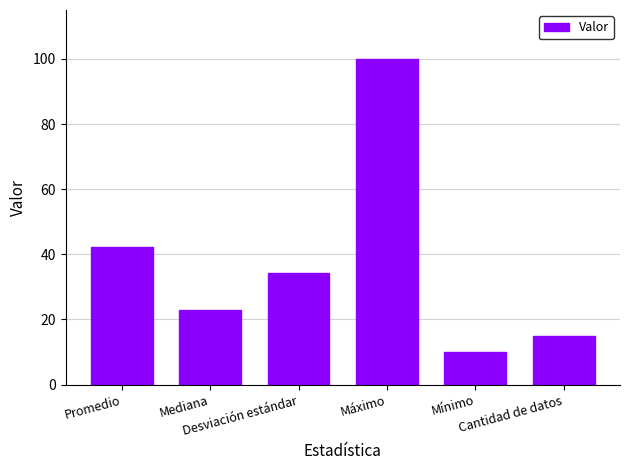

How many bars are there in total?

6